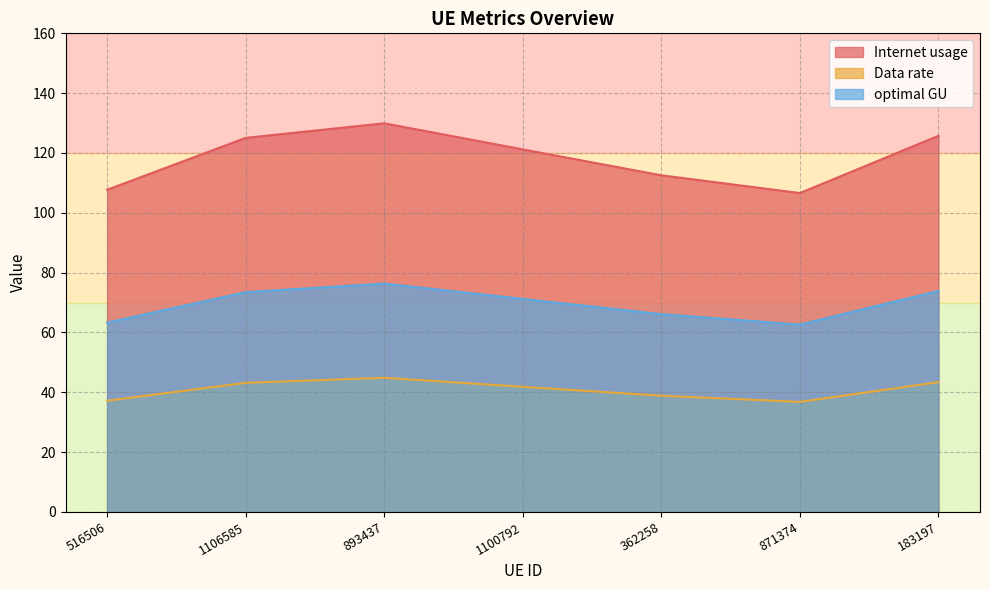

How many values in the Internet usage series exceed 121?

4